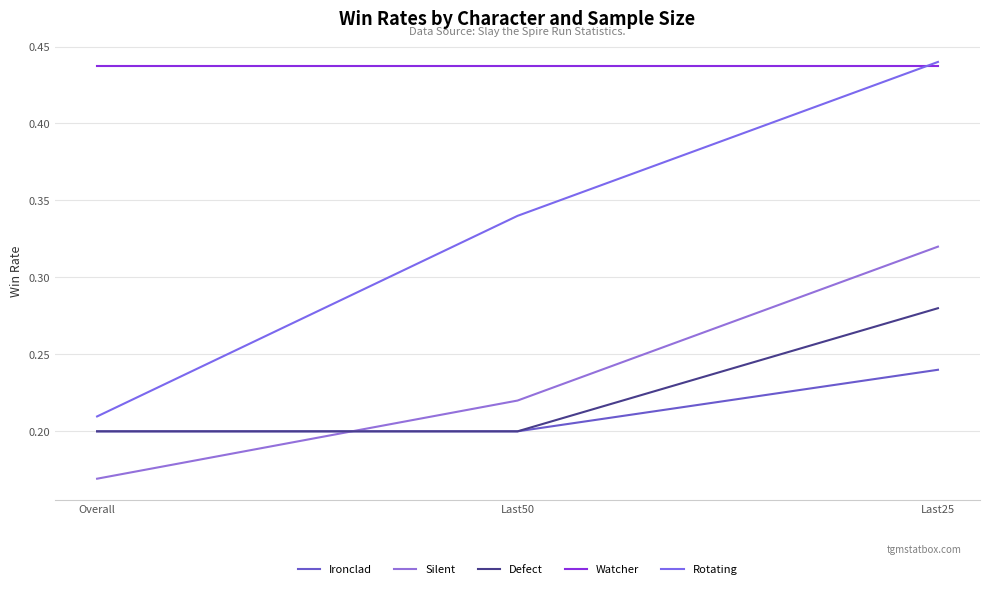

At Last25, list the series in order from largest to smallest.

Rotating, Watcher, Silent, Defect, Ironclad